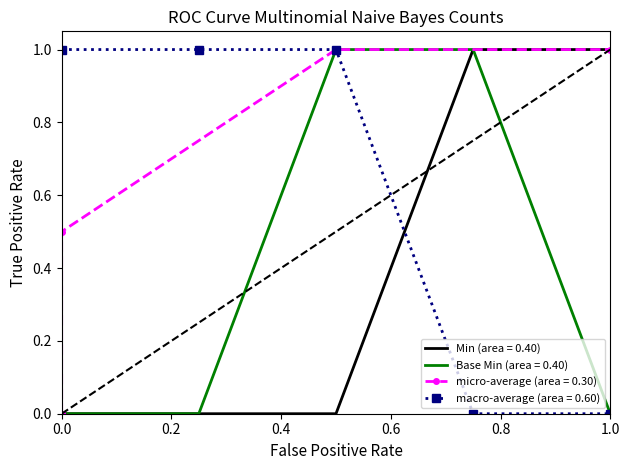

True or false: Base Min and Min intersect in this chart.

False